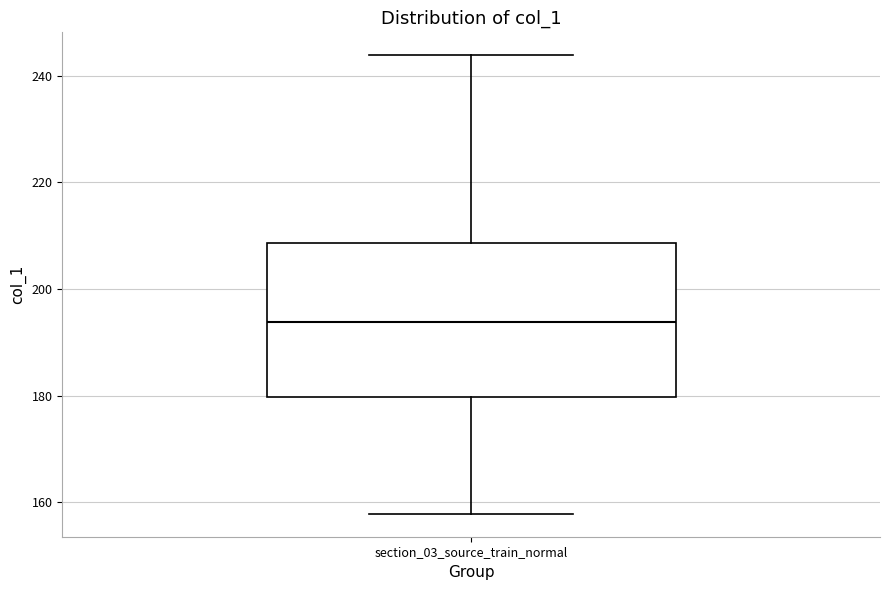

Where is the lower edge of the box for section_03_source_train_normal on the y-axis? The values are not printed on the chart, so give them approximately, as read against the axis.

180